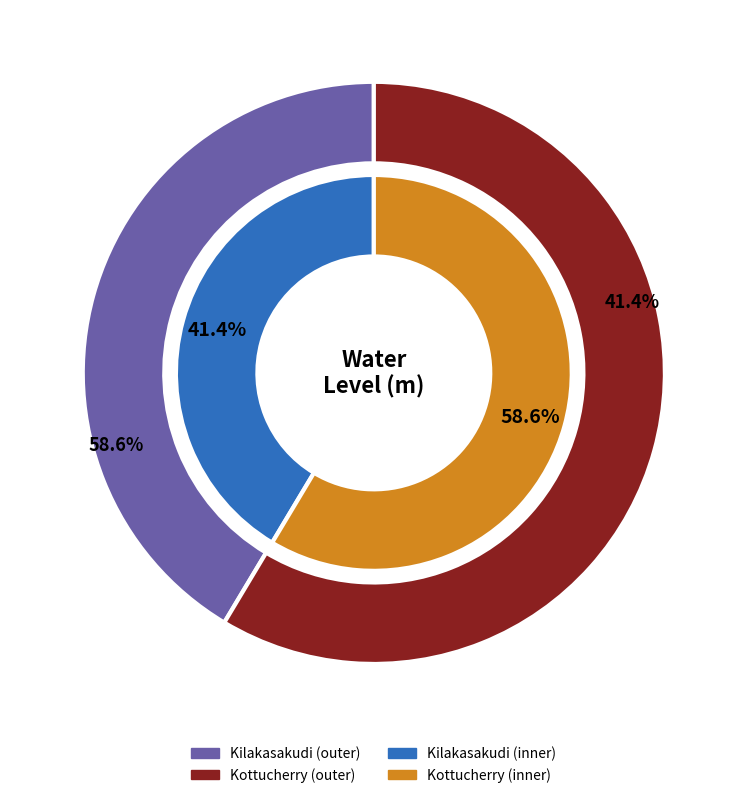

Rank the categories by value from highest to lowest.

Kottucherry, Kilakasakudi